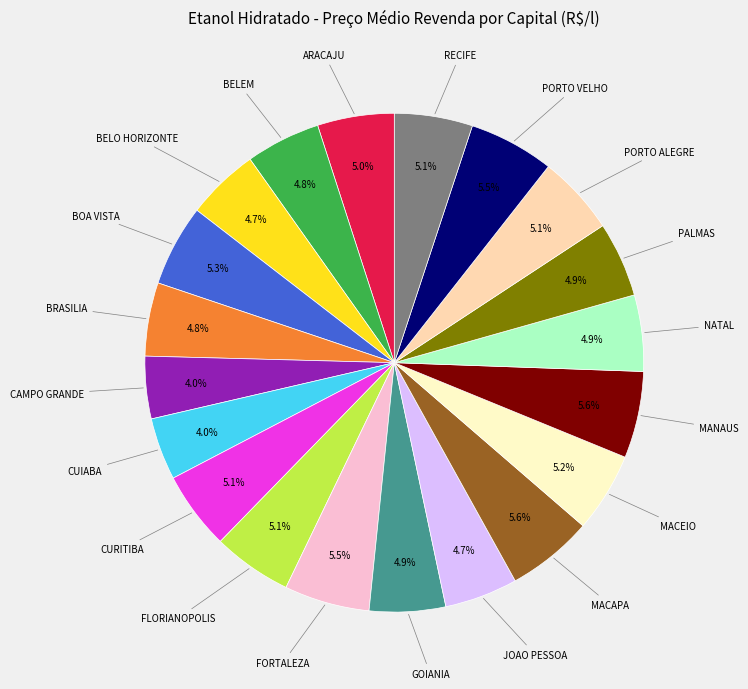

Does any single category account for the majority?

No